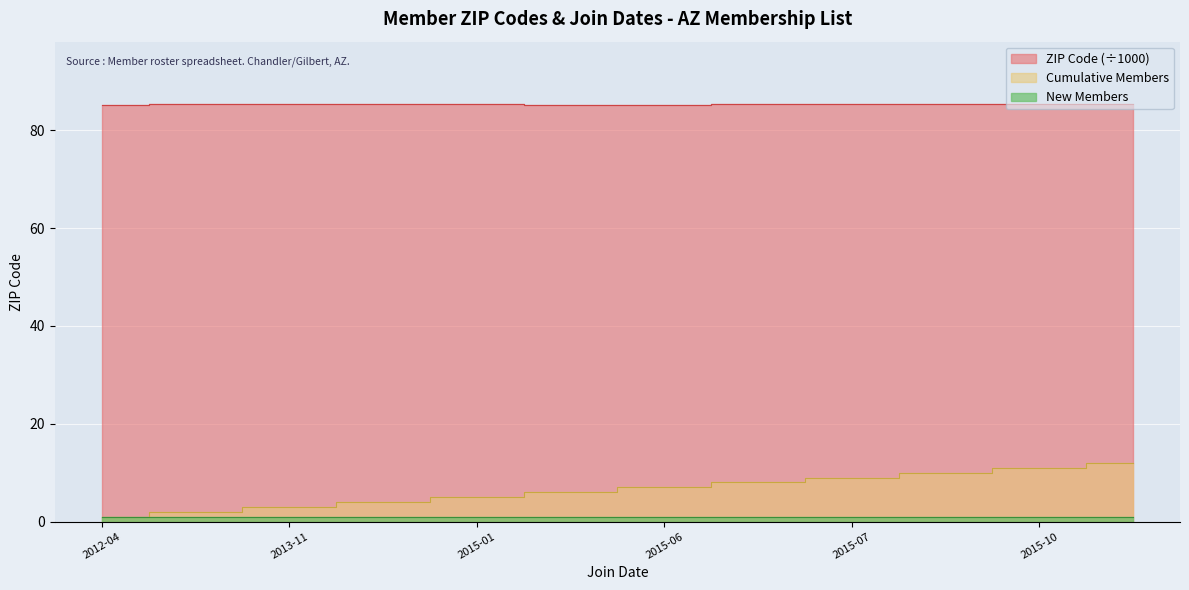

What is the value of the 7th point from the left?

85.2